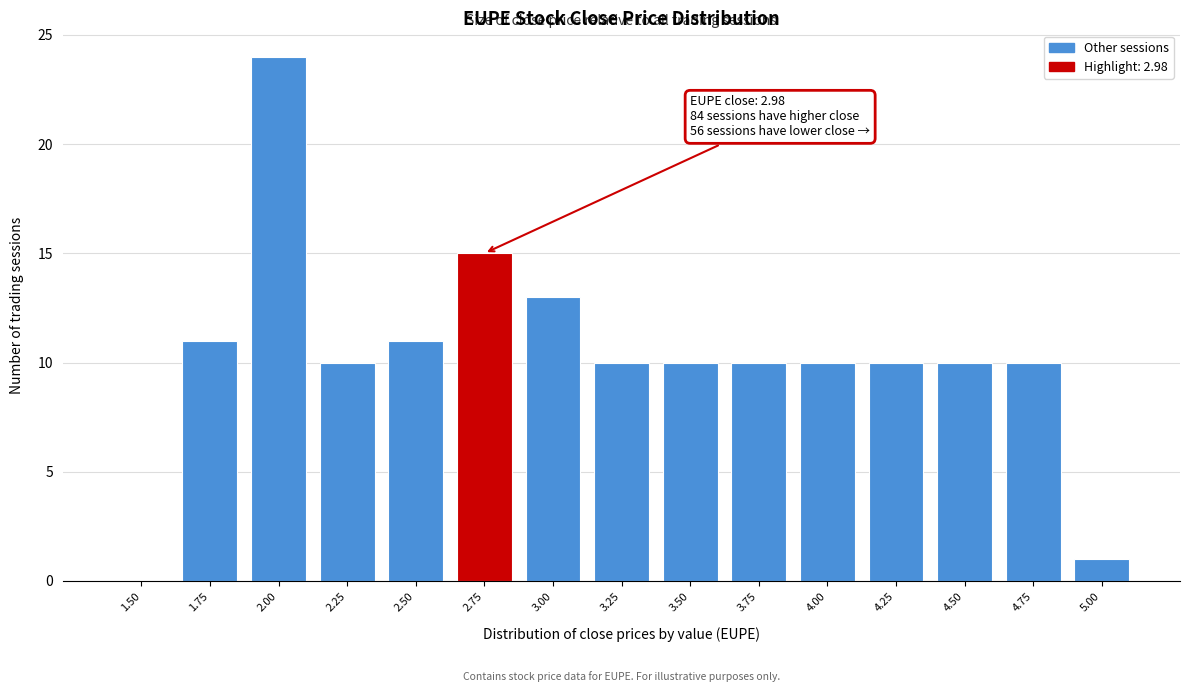

Reading left to right, extract all data points from this chart.

1.50=0	1.75=11	2.00=24	2.25=10	2.50=11	2.75=15	3.00=13	3.25=10	3.50=10	3.75=10	4.00=10	4.25=10	4.50=10	4.75=10	5.00=1